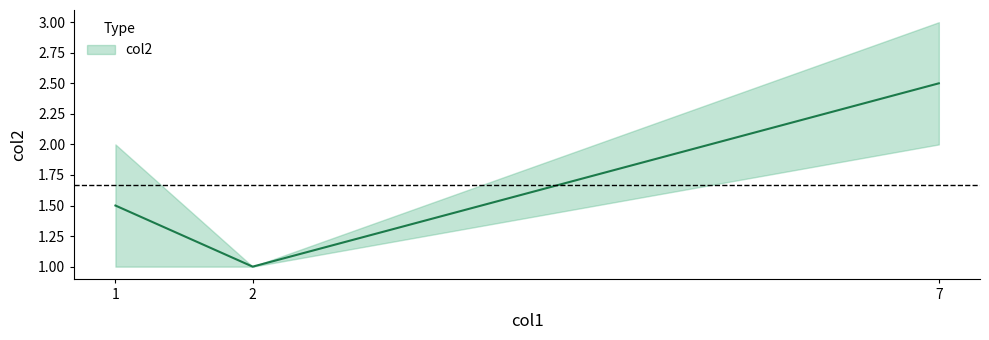

Is it true that the value at 2 is 1?

True